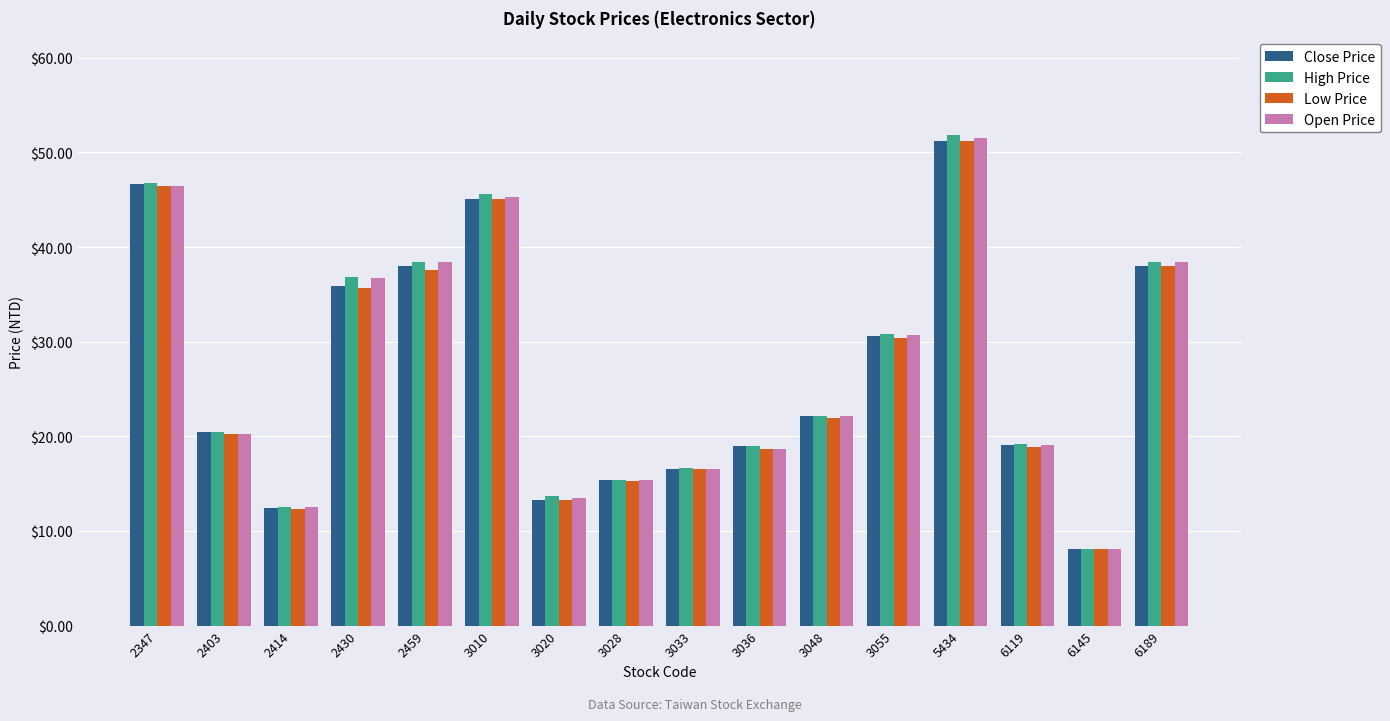

What is the maximum value shown in the chart?

51.8